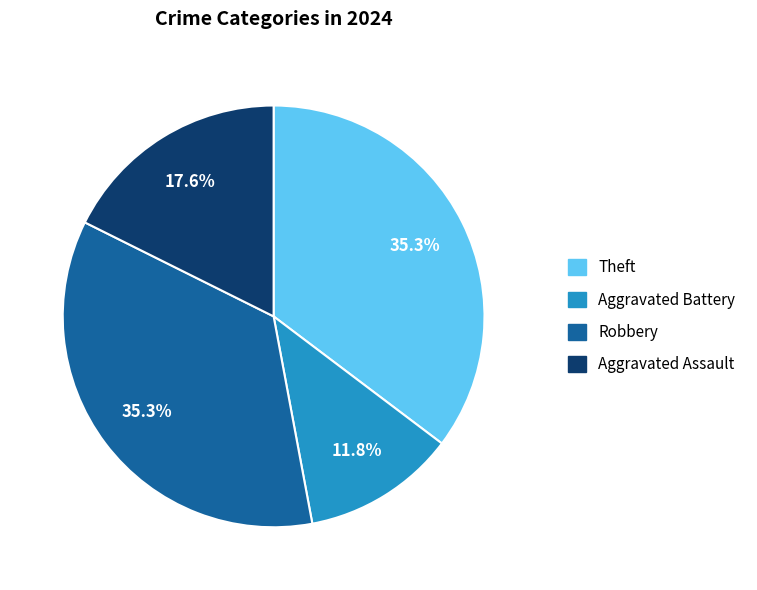

How many slices are in this pie chart?

4